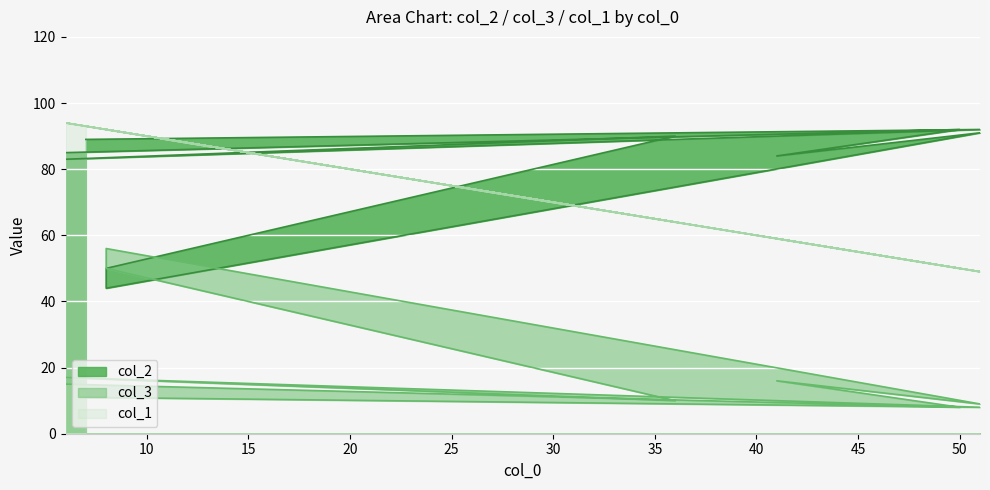

Between 6 and 8, which series saw the biggest shift?

col_2